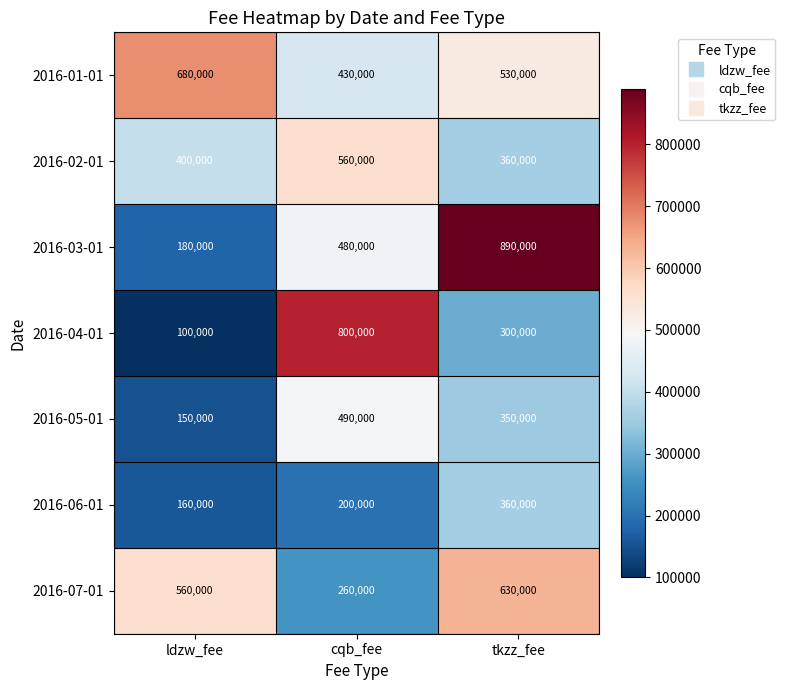

At ldzw_fee, list the series in order from largest to smallest.

2016-01-01, 2016-07-01, 2016-02-01, 2016-03-01, 2016-06-01, 2016-05-01, 2016-04-01